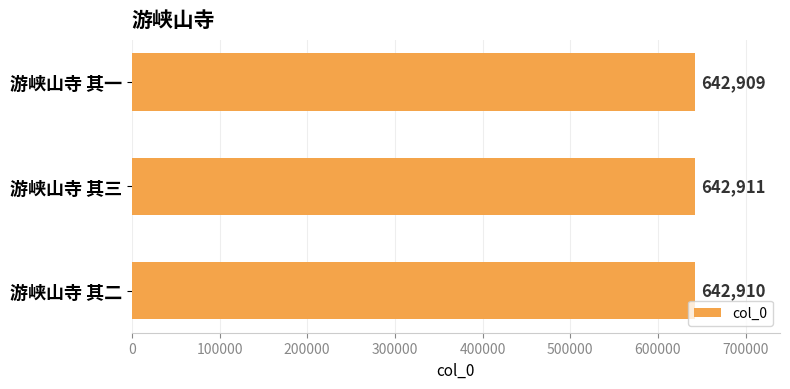

Rank the categories by value from highest to lowest.

游峡山寺 其三, 游峡山寺 其二, 游峡山寺 其一